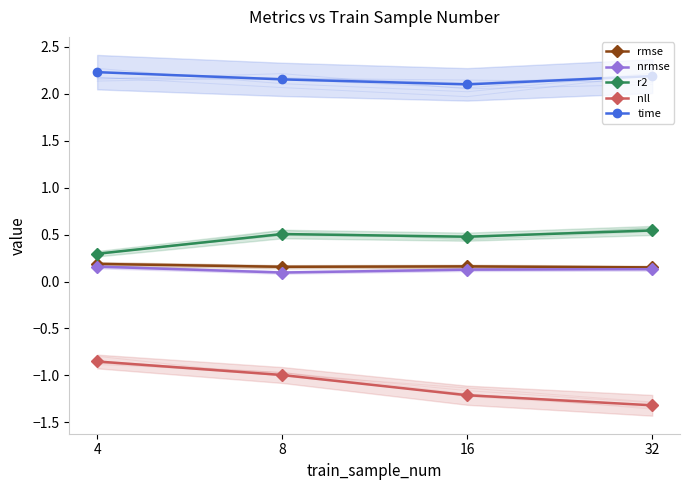

What value does the time series have at 8?

2.2